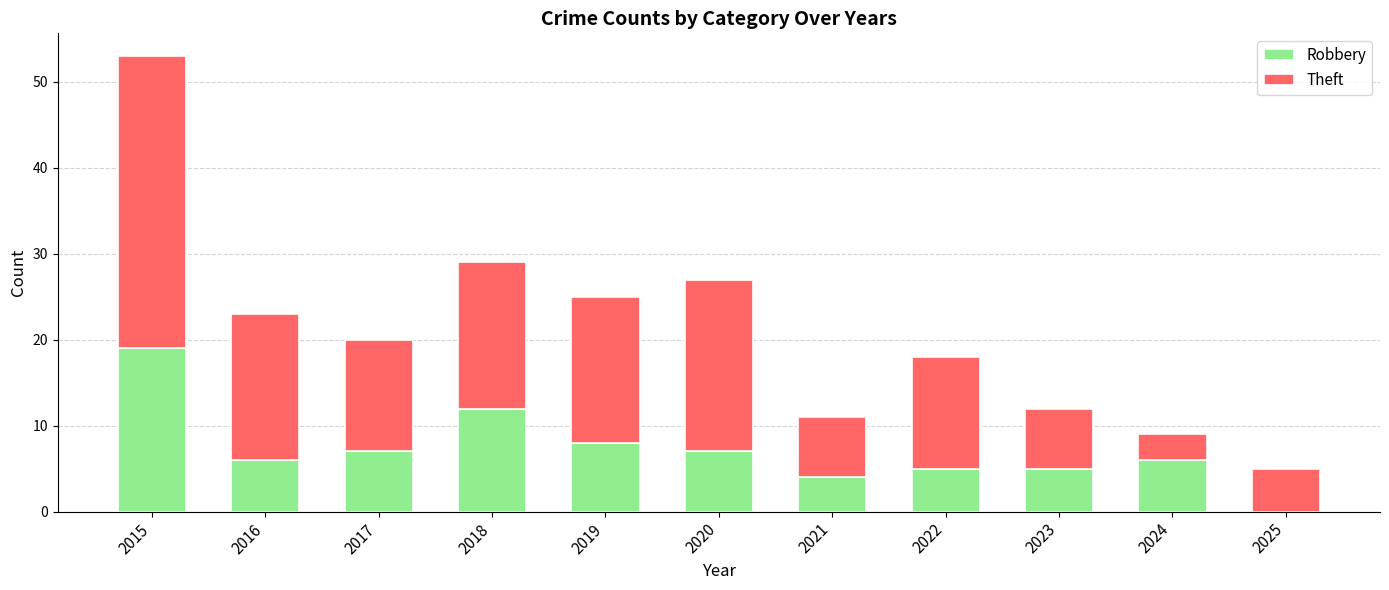

What is the maximum value for Robbery?

19